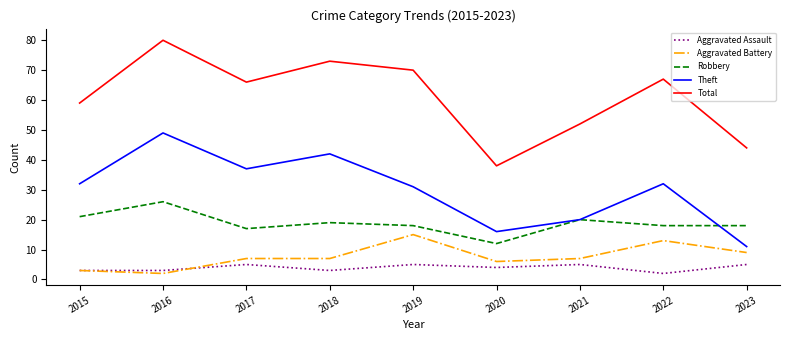

True or false: Total and Aggravated Battery intersect in this chart.

False